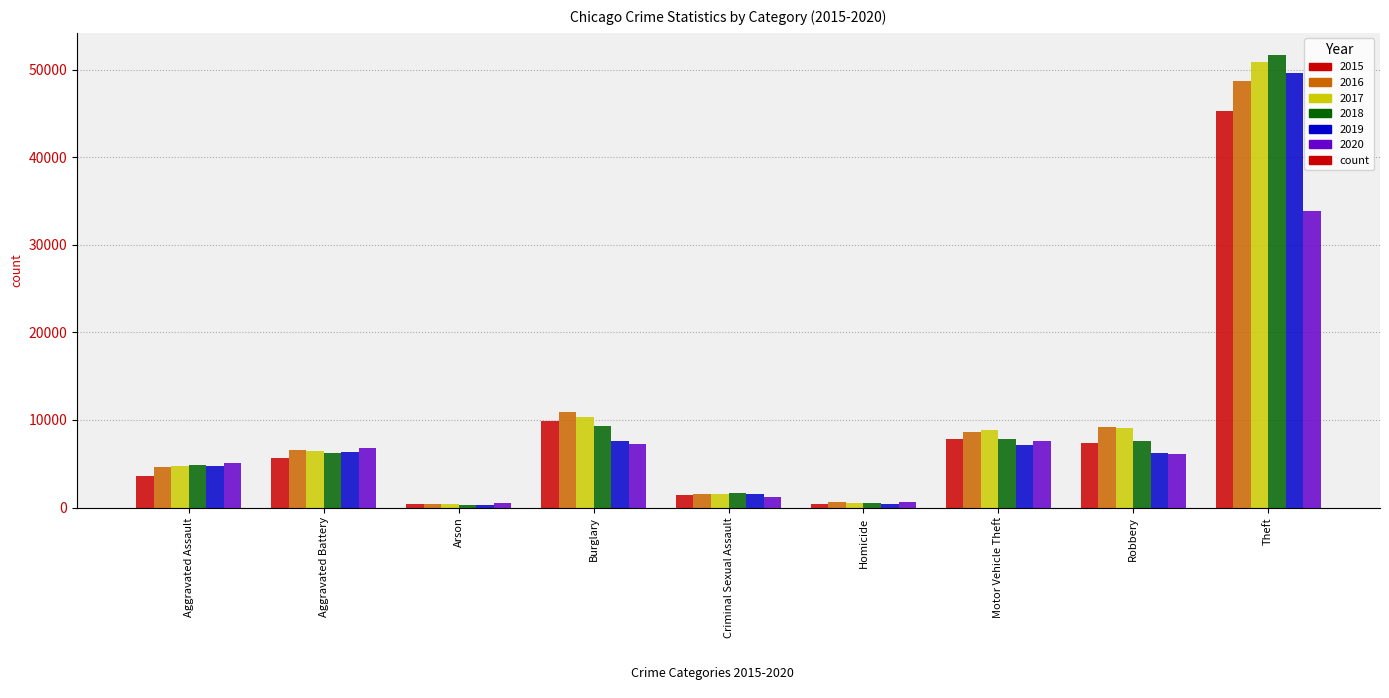

Is it true that 2015 equals 7873 at Motor Vehicle Theft?

True